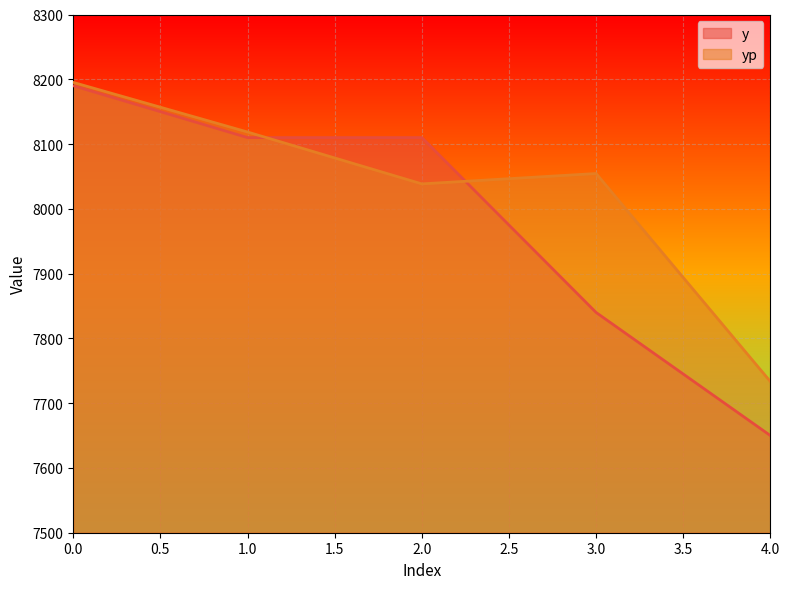

Where do yp and y first cross each other?

1 and 2